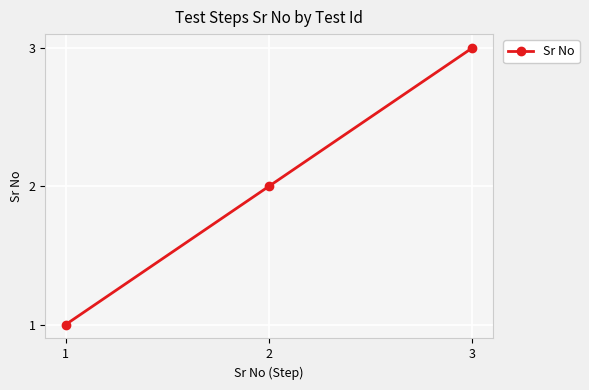

Which has a higher value, 1 or 2?

2